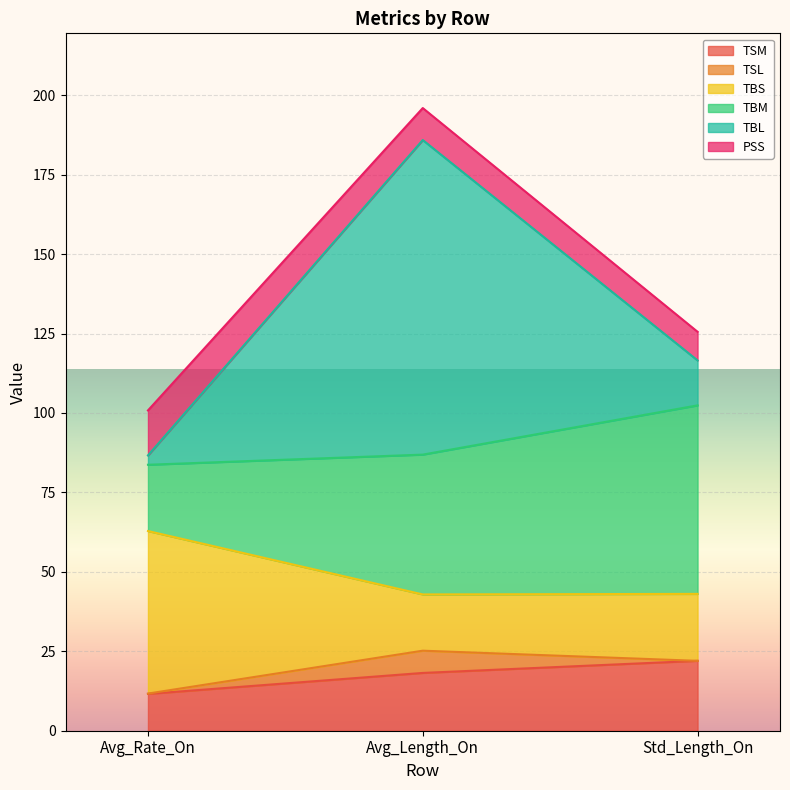

What is the minimum value for TSM?

11.6